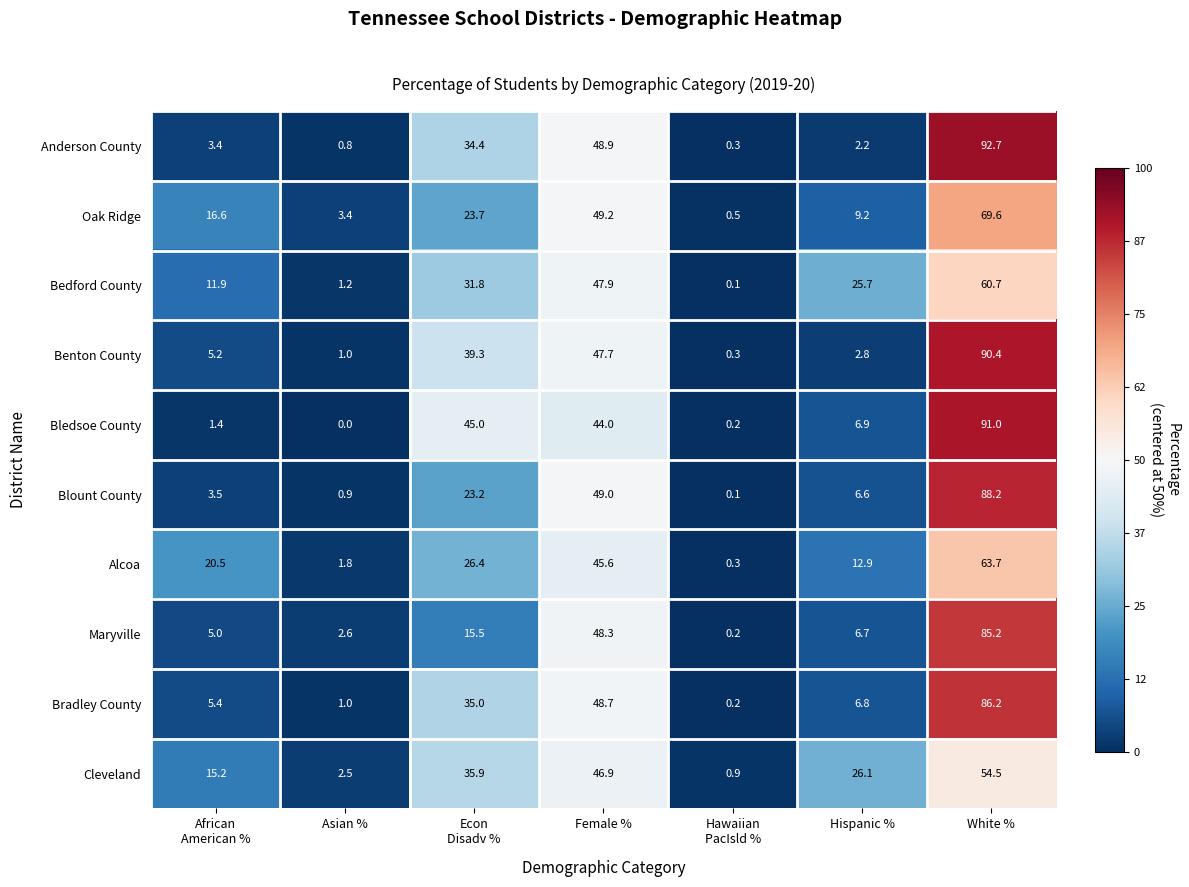

At which label is Cleveland closest to 27?

Hispanic %